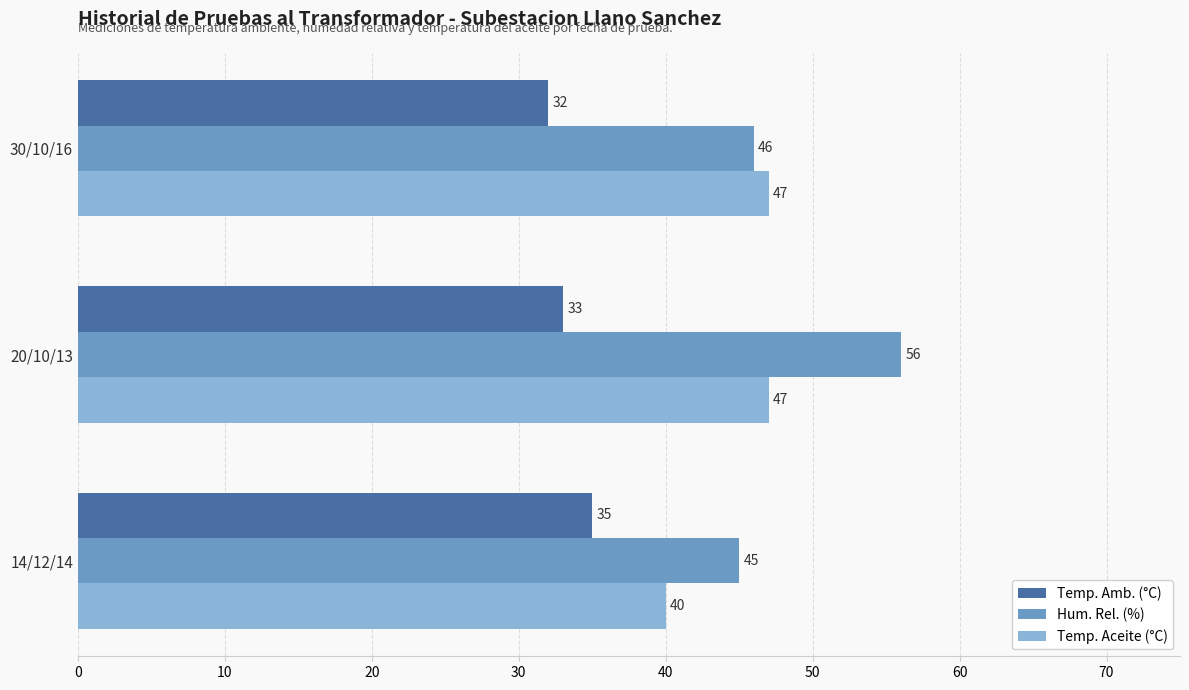

Rank the series by their maximum value, from highest to lowest.

Hum. Rel. (%), Temp. Aceite (°C), Temp. Amb. (°C)